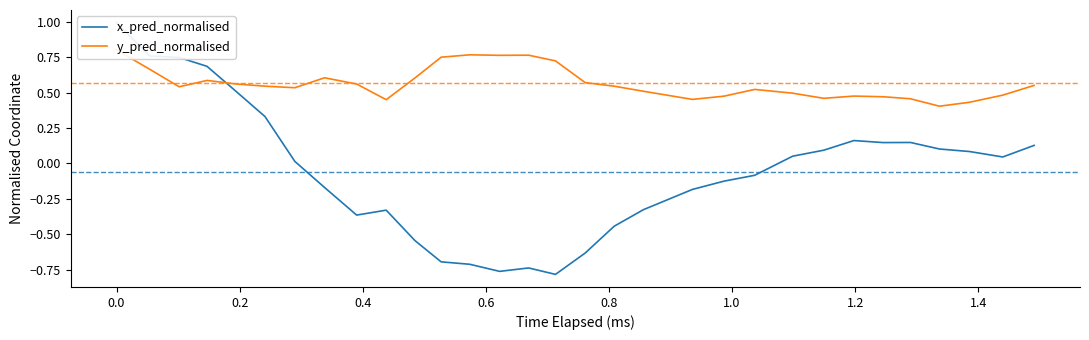

Count the number of data series in this chart.

2